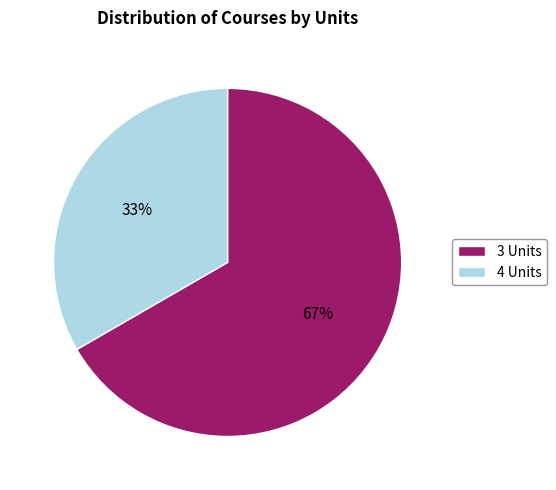

To the nearest percent, what percentage of the pie is 3 Units?

67%